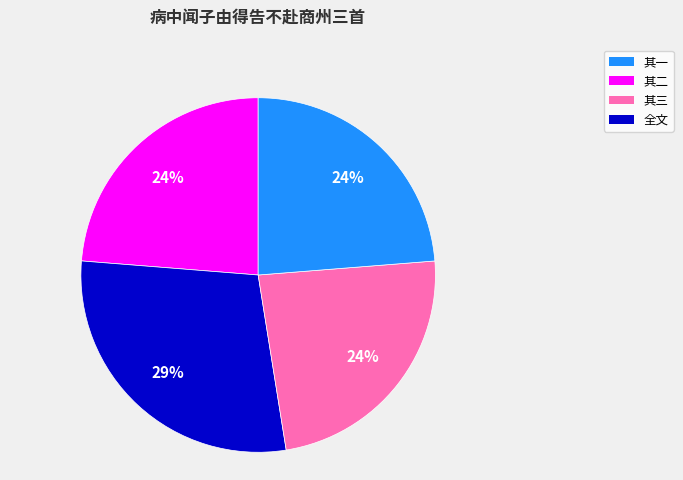

How many slices are in this pie chart?

4